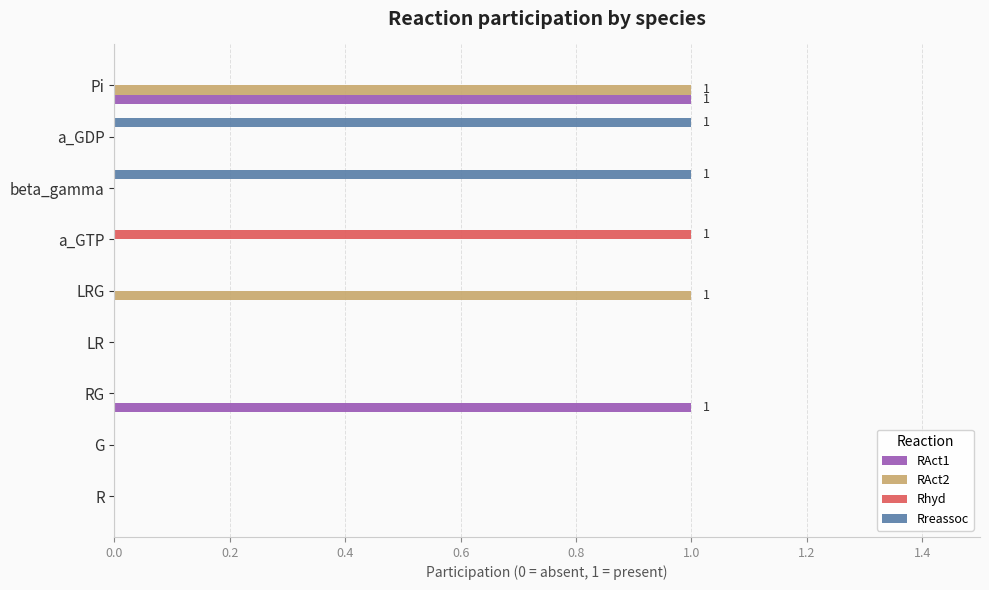

The Rreassoc series shows 0 at a_GTP. True or false?

True